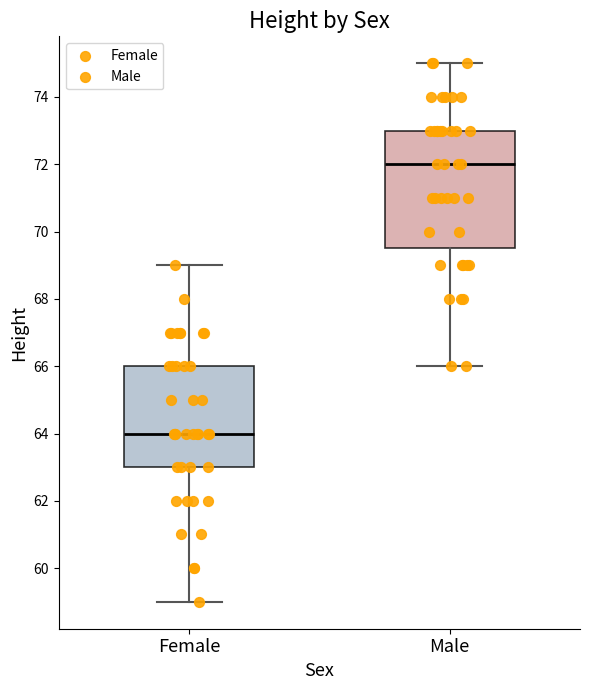

Reading left to right, transcribe this box plot: for each box, give where its median line is, the range the box spans, and where its two whiskers end, as read against the y-axis. The values are not printed on the chart, so give them approximately, as read against the axis.

Female: median 64.0, box 63.0 to 66.0, whiskers 59.0 to 69.0
Male: median 72.0, box 69.6 to 73.0, whiskers 66.0 to 75.0